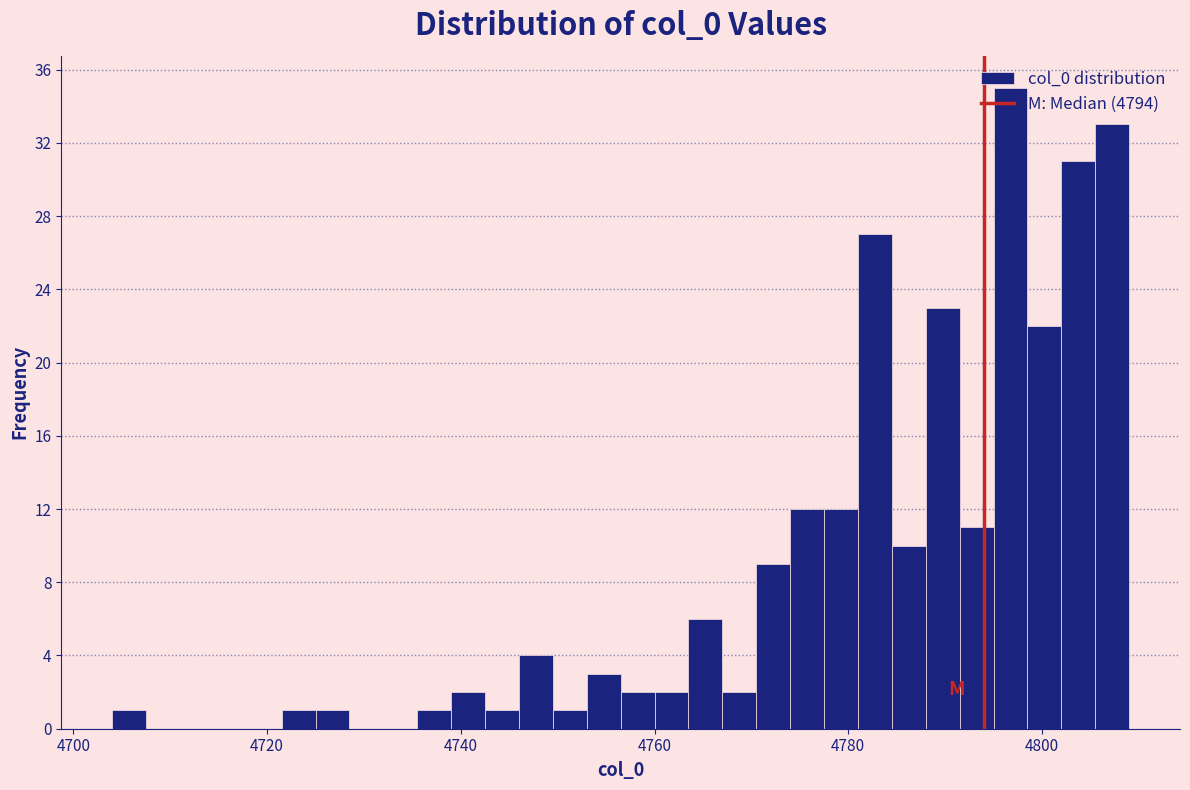

Read against the x-axis, roughly where is the centre of the tallest bar?

4796